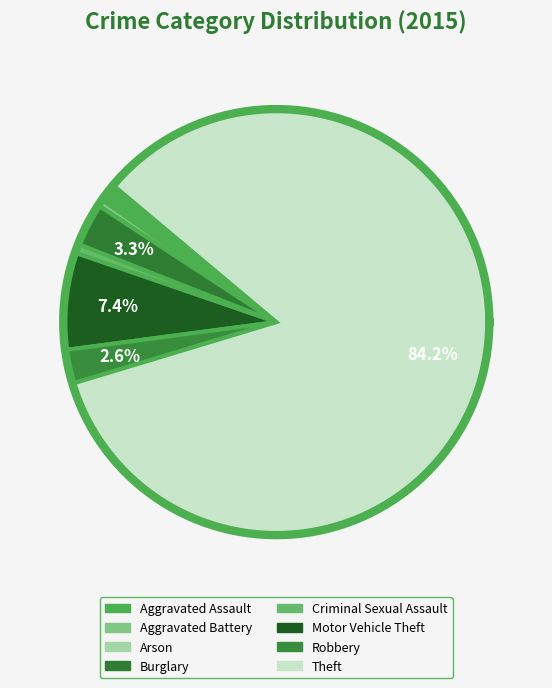

Count the number of slices in the pie.

8